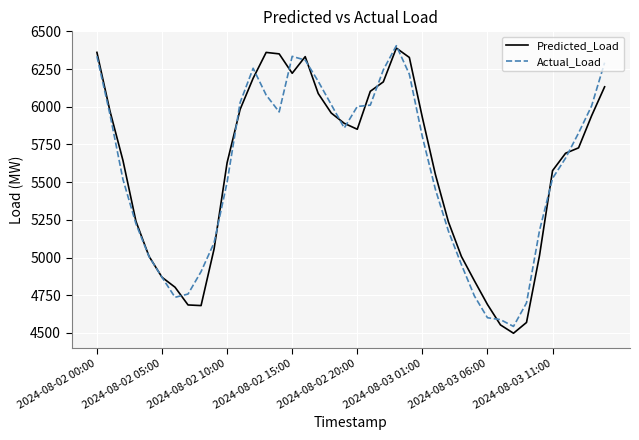

What is the greatest value displayed?

6405.1